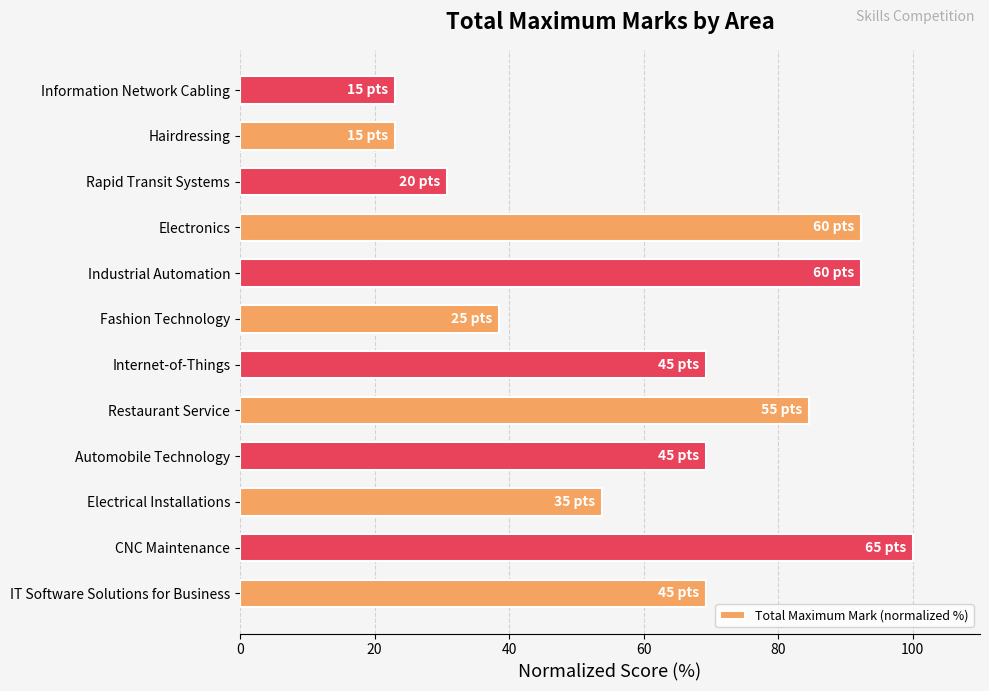

What is the sum of all values?

746.2